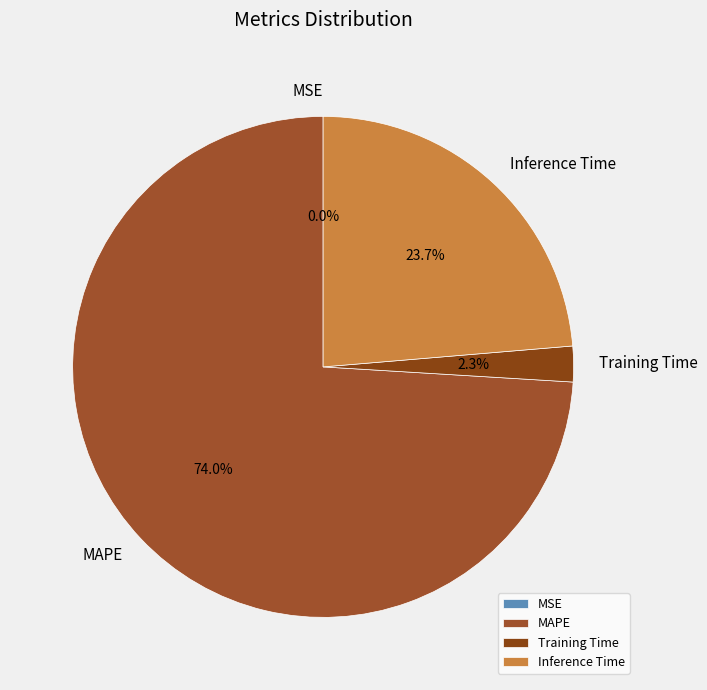

To the nearest percent, what is the difference between the Training Time and MAPE slice percentages?

72%